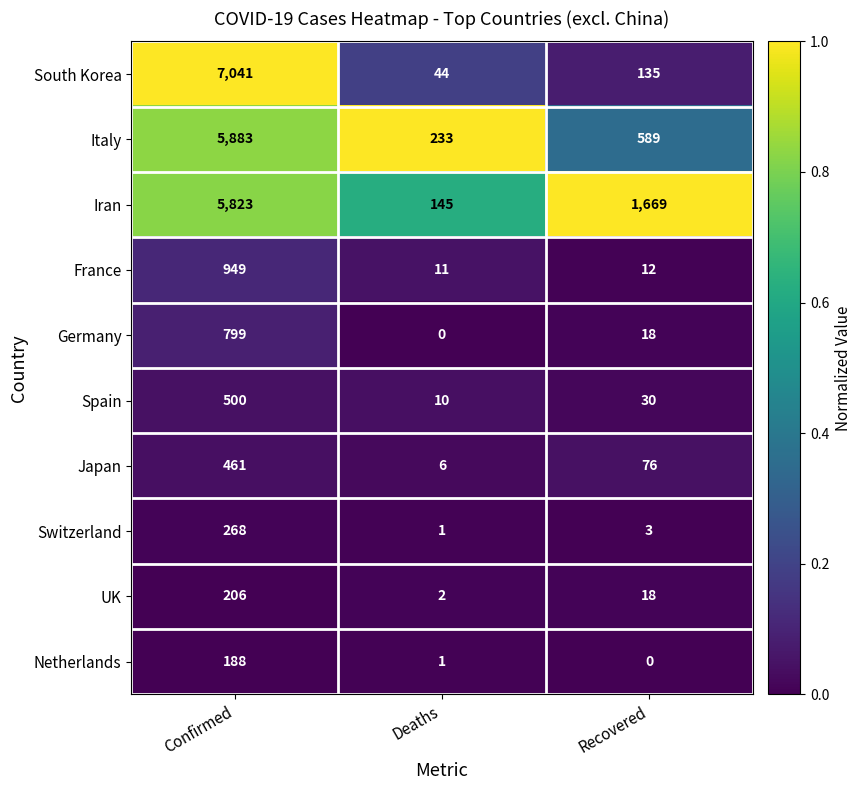

Reading left to right, what are all the values shown in this chart?

South Korea: Confirmed=7041	Deaths=44	Recovered=135
Italy: Confirmed=5883	Deaths=233	Recovered=589
Iran: Confirmed=5823	Deaths=145	Recovered=1669
France: Confirmed=949	Deaths=11	Recovered=12
Germany: Confirmed=799	Deaths=0	Recovered=18
Spain: Confirmed=500	Deaths=10	Recovered=30
Japan: Confirmed=461	Deaths=6	Recovered=76
Switzerland: Confirmed=268	Deaths=1	Recovered=3
UK: Confirmed=206	Deaths=2	Recovered=18
Netherlands: Confirmed=188	Deaths=1	Recovered=0